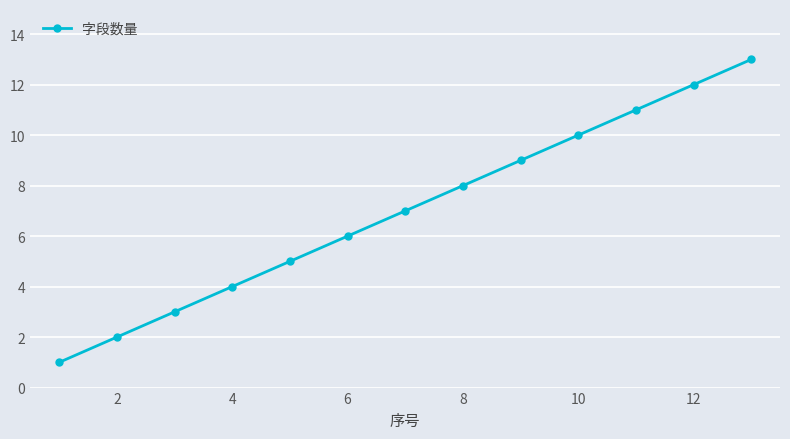

What is the sum of all values?

91